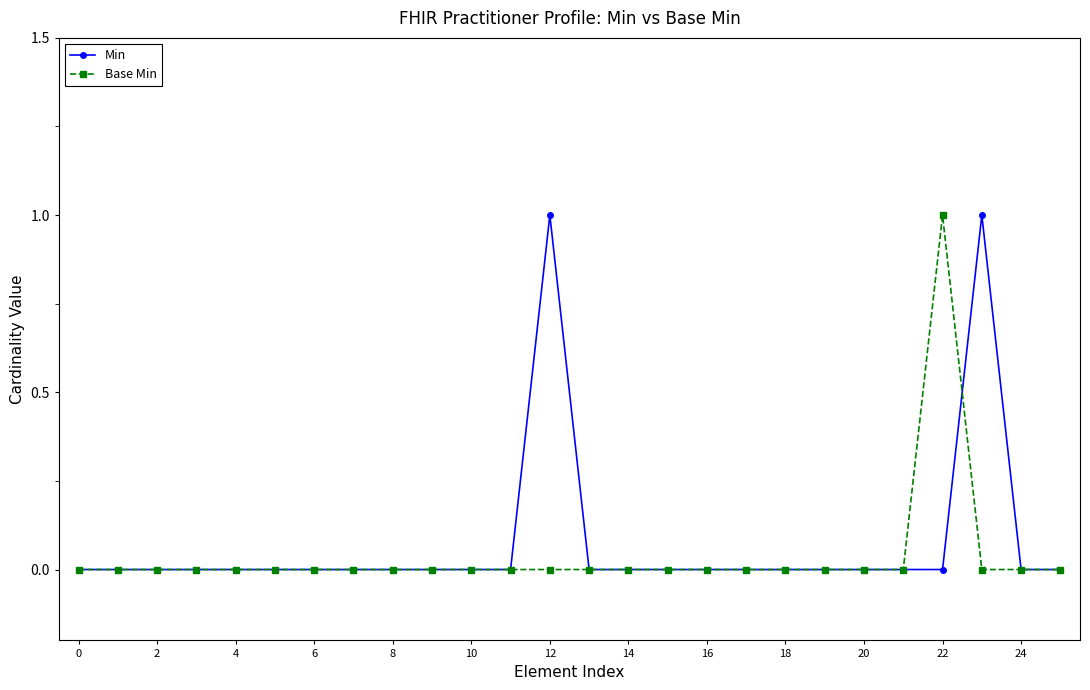

Count the number of categories in the chart.

26